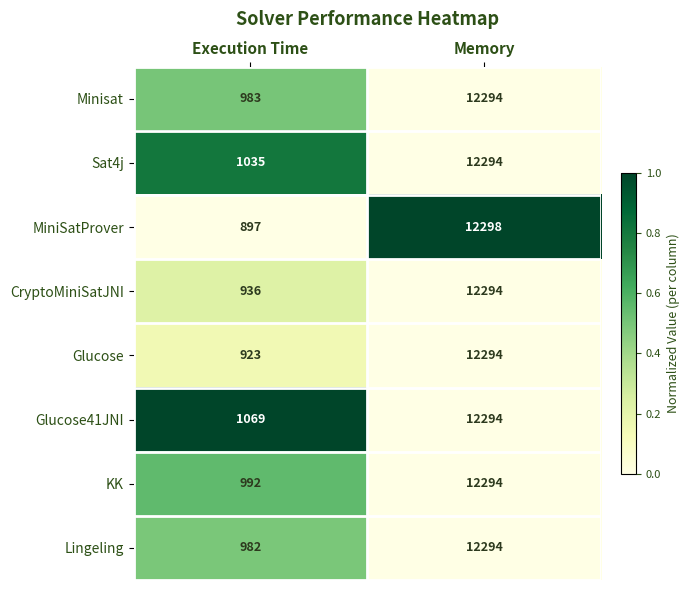

True or false: Glucose41JNI has a value of 1601 at Execution Time.

False